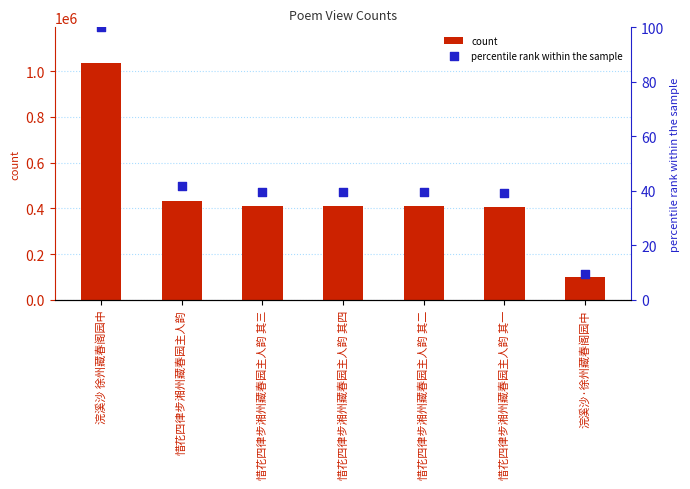

At which category is the sum across all series the highest?

浣溪沙 徐州藏春阁园中